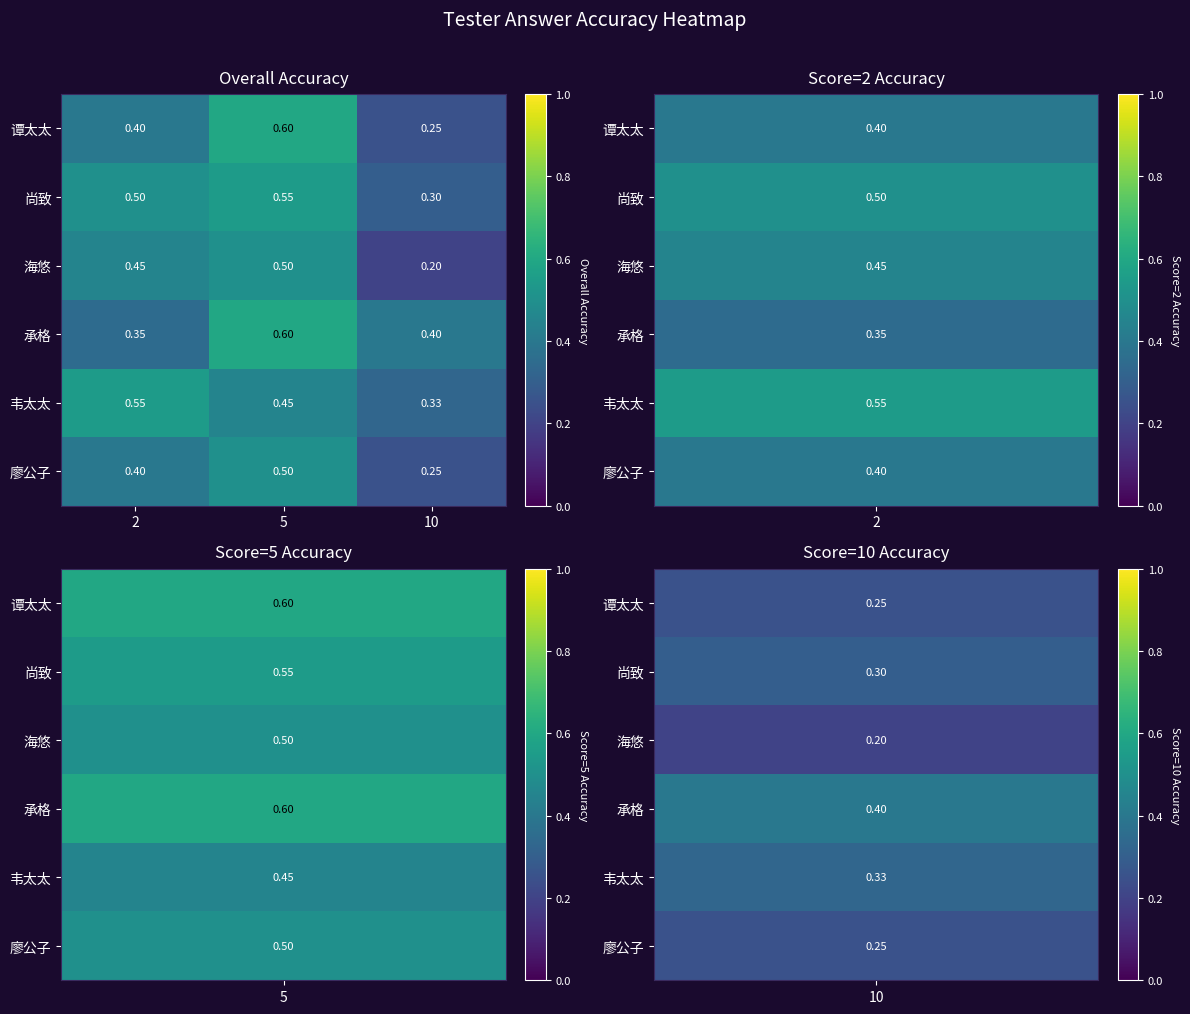

How many distinct data groups are displayed?

6